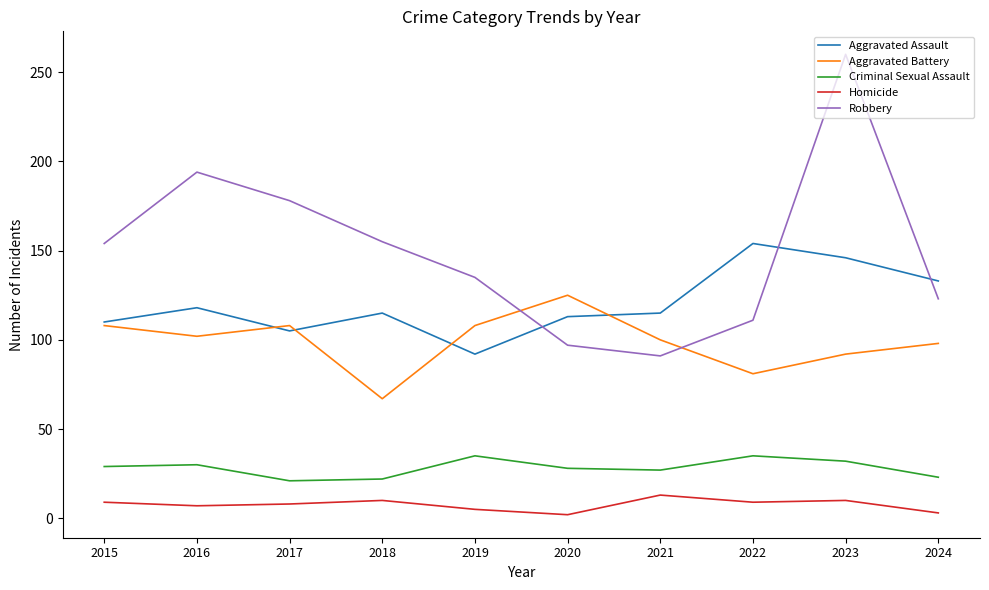

Between 2015 and 2020, which series saw the biggest shift?

Robbery